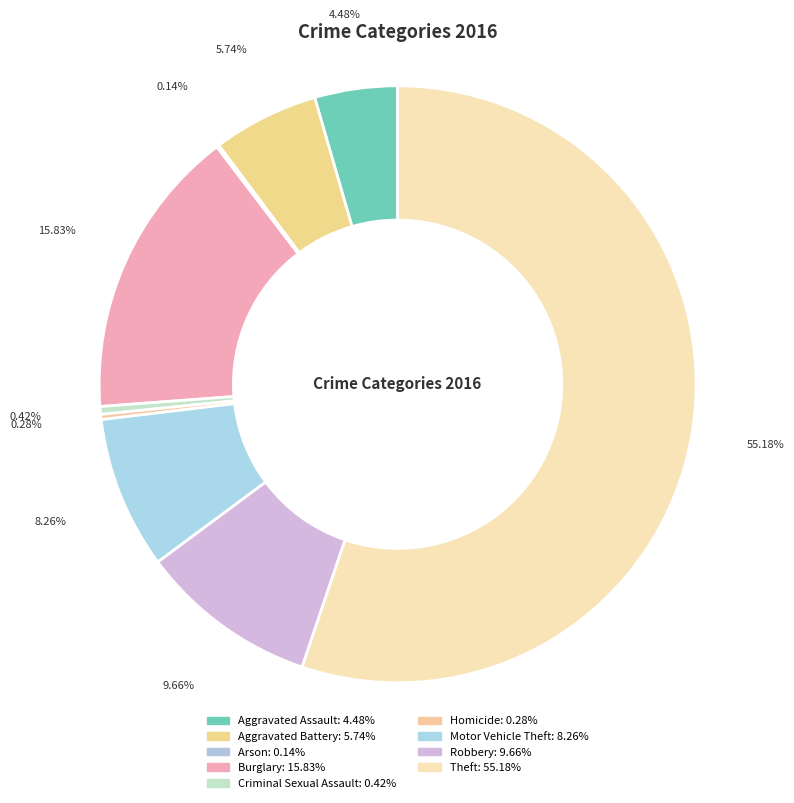

To the nearest percent, what is the difference between the largest and smallest slice percentages?

55%